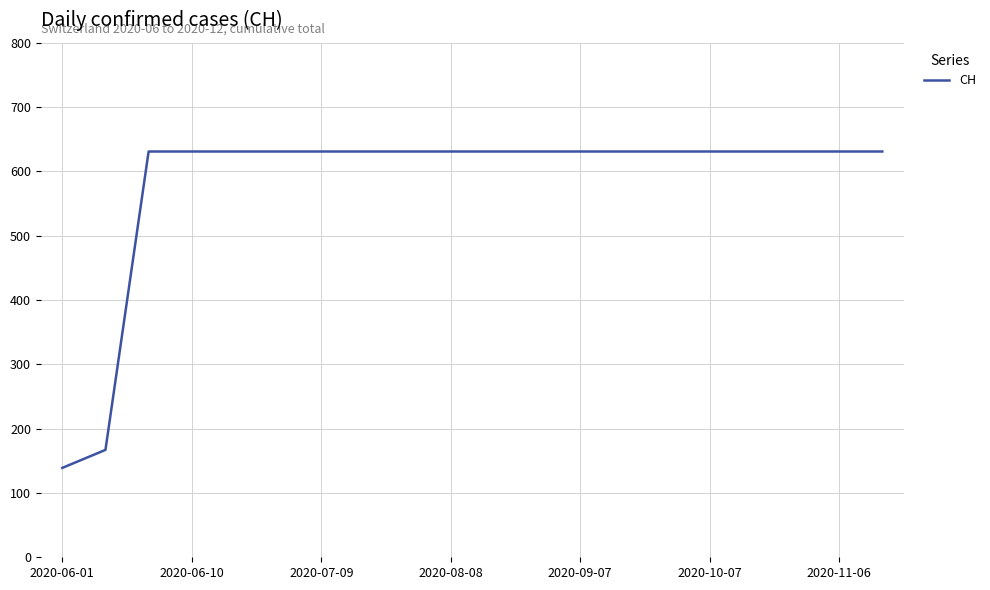

What is the difference between the maximum and minimum values?

492